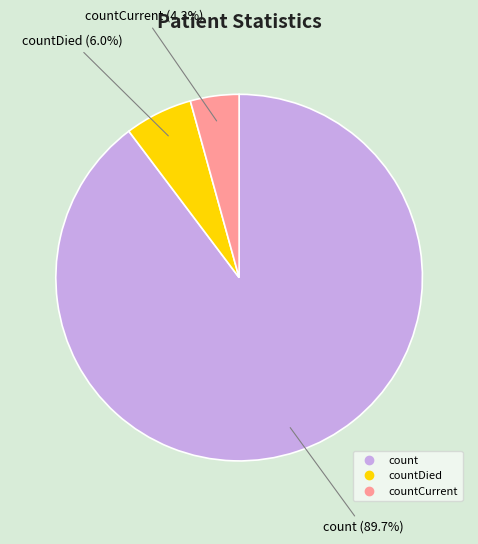

How many segments does this pie chart have?

3